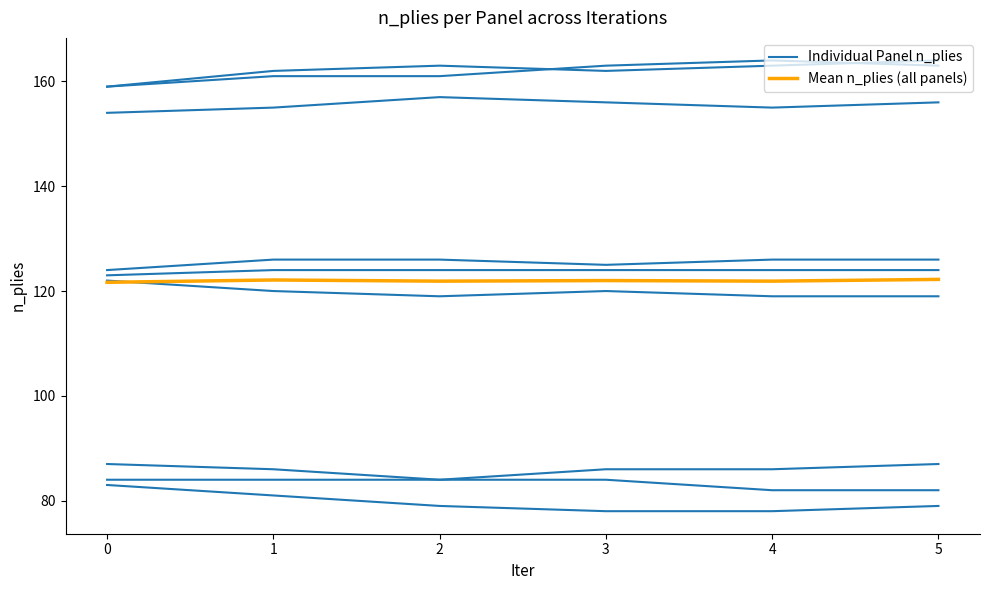

True or false: Panel 10 and Mean n_plies (all panels) cross at least once.

False